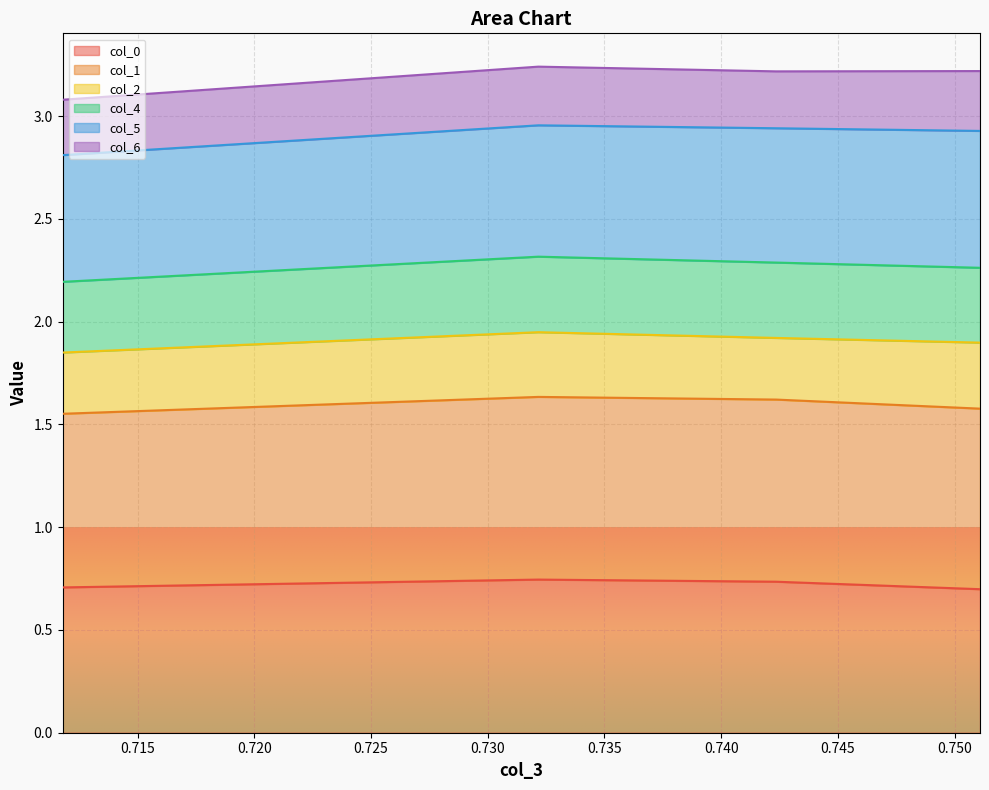

The value of col_0 at 0.711790393 is 1.2. True or false?

False